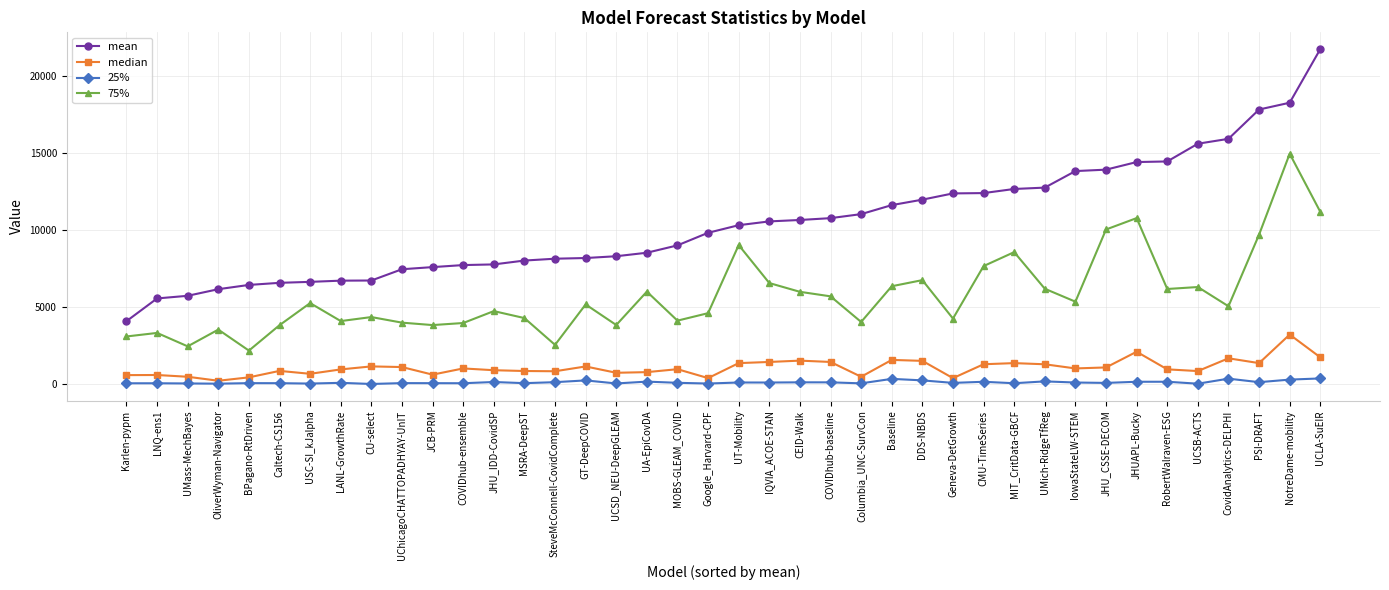

What is the difference between the second highest and minimum values in the 75% series?

8999.0